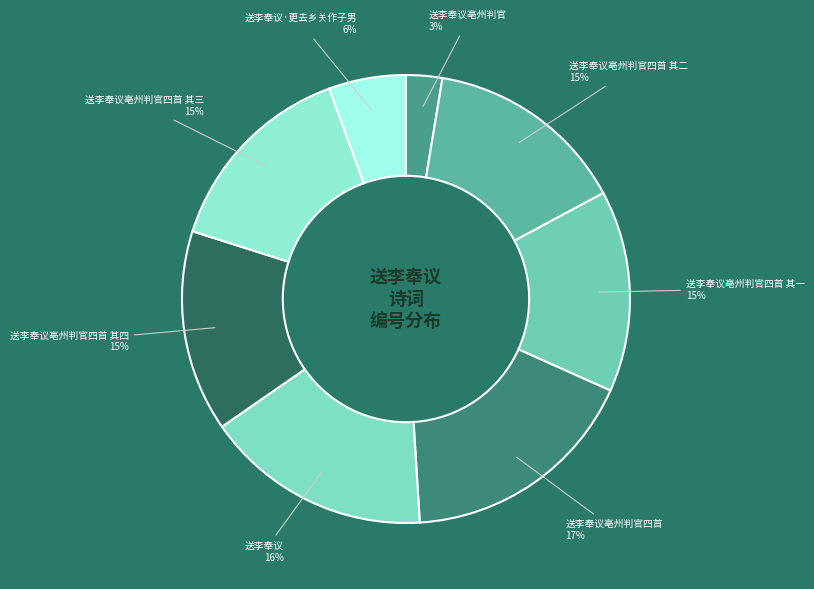

What percentage is the 送李奉议亳州判官四首 slice, to the nearest percent?

17%